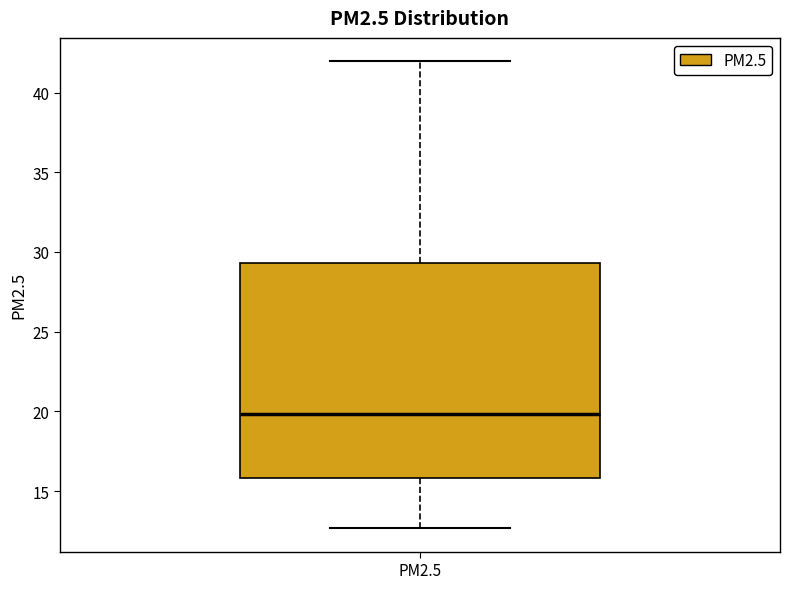

Transcribe this box plot: give where the median line is, the range the box spans, and where the two whiskers end, as read against the y-axis. The values are not printed on the chart, so give them approximately, as read against the axis.

median 20.0, box 16.0 to 29.5, whiskers 12.5 to 42.0